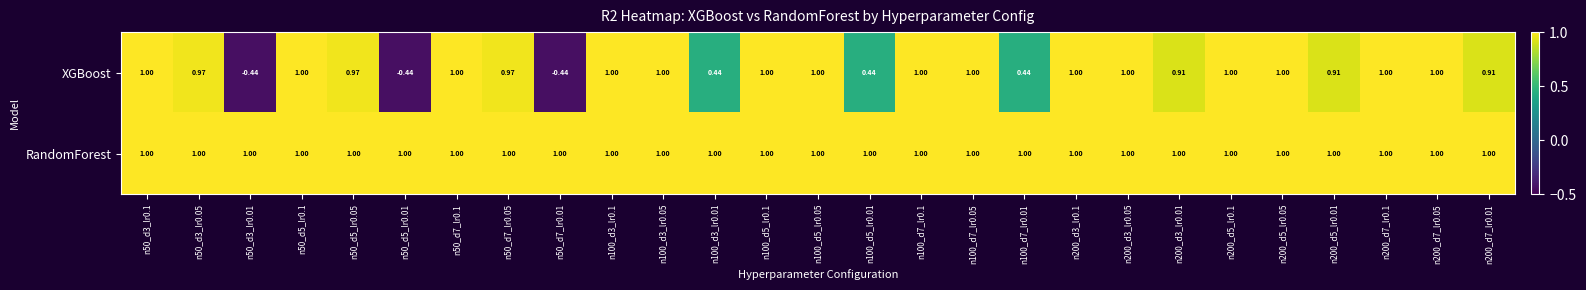

Which series has the largest total across all categories?

RandomForest